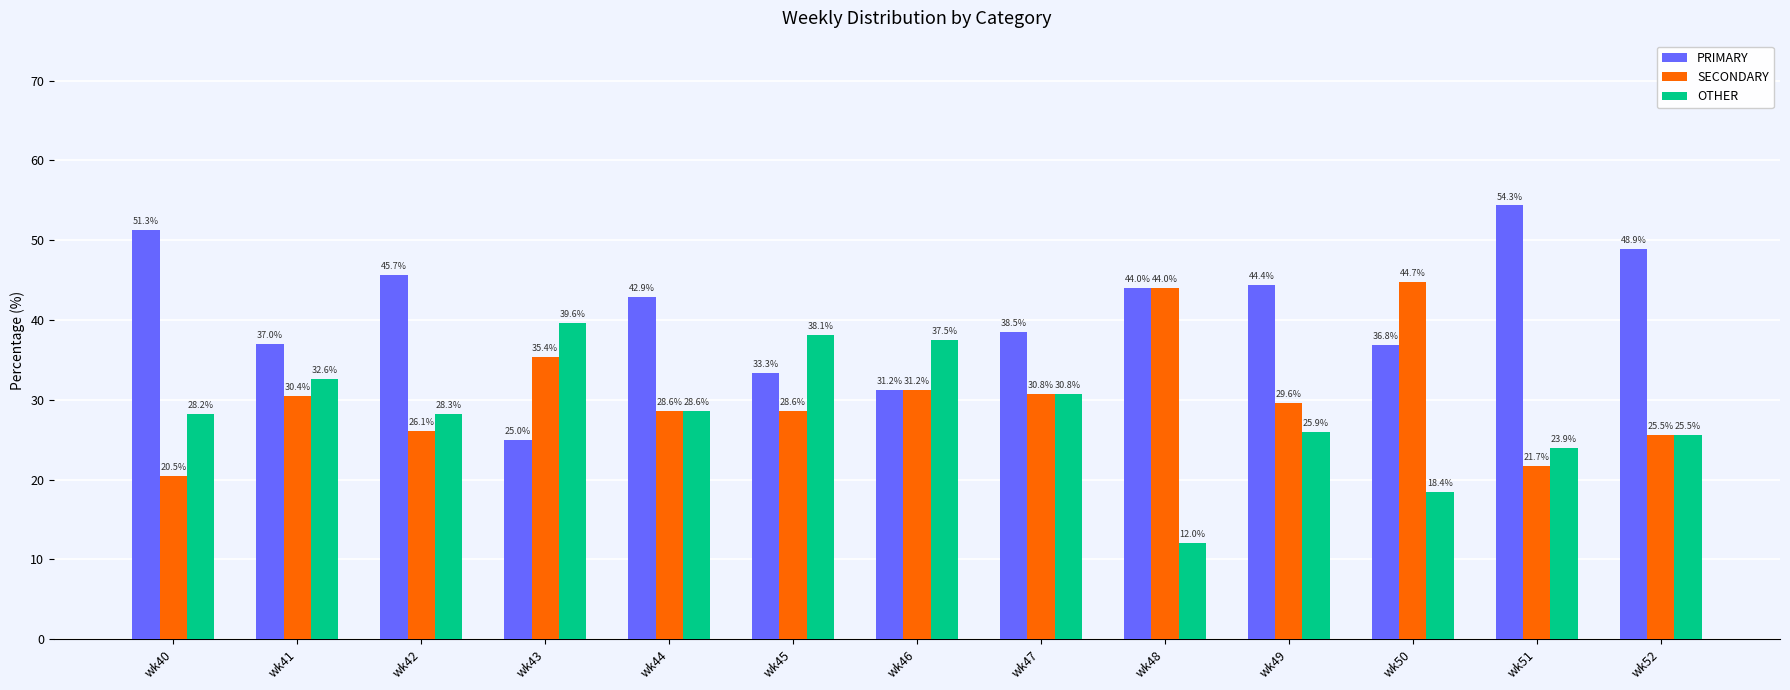

List the series in order of their peak value, highest first.

PRIMARY, SECONDARY, OTHER